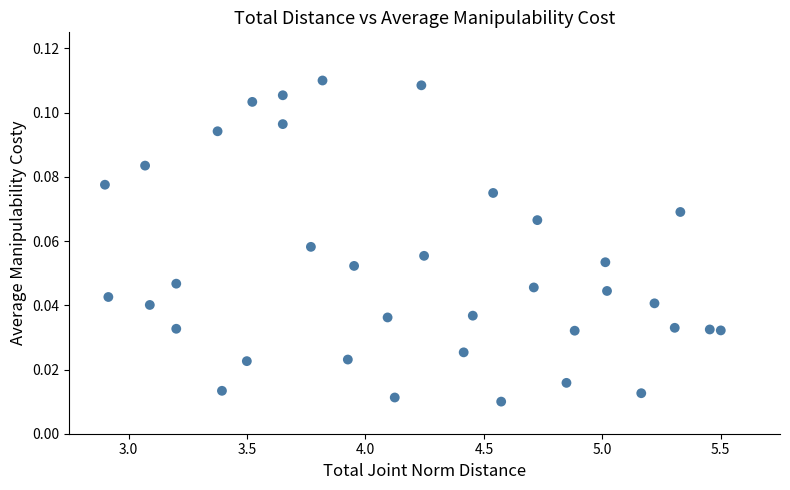

What is the range of X values (max minus min)?

2.6